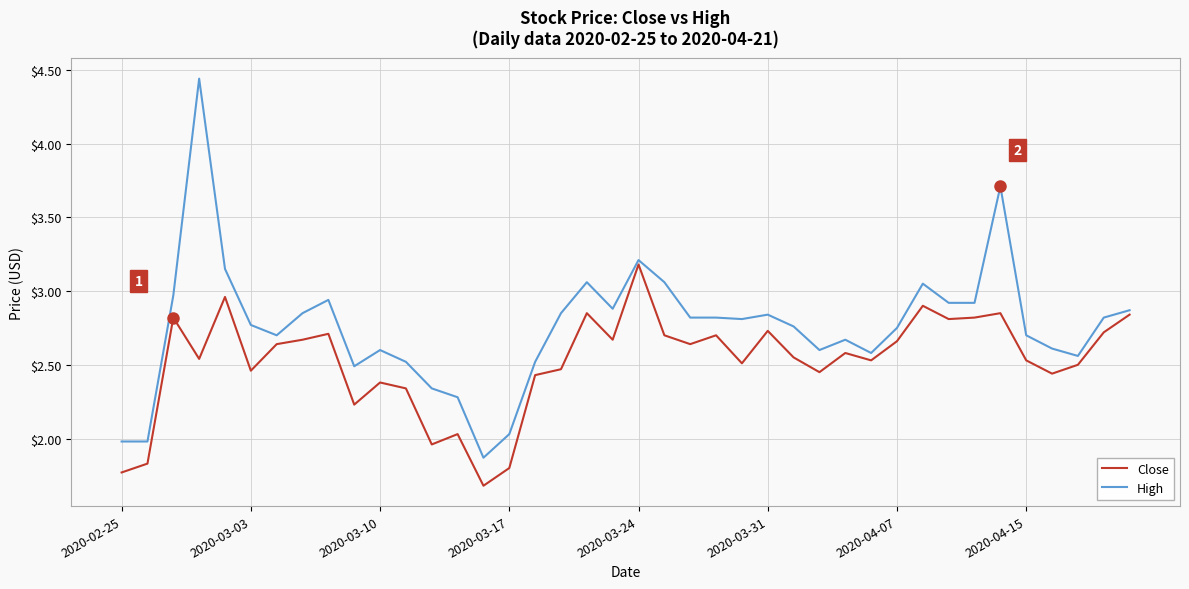

Which series has the widest spread of values?

High